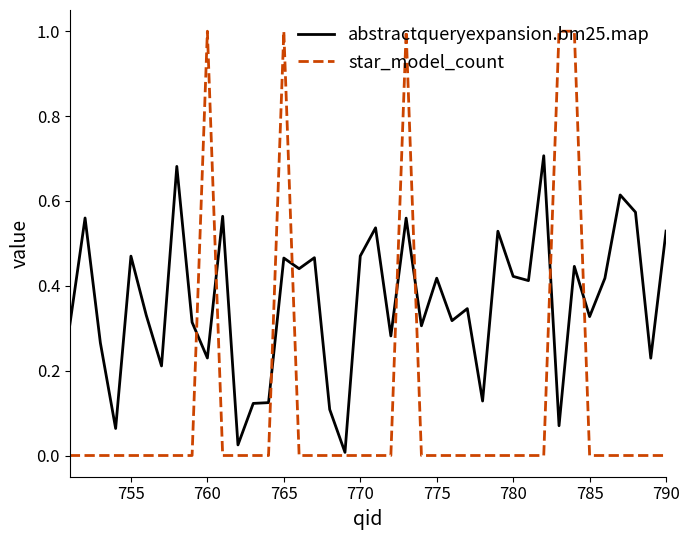

What are all the series names shown in the legend?

abstractqueryexpansion.bm25.map, star_model_count